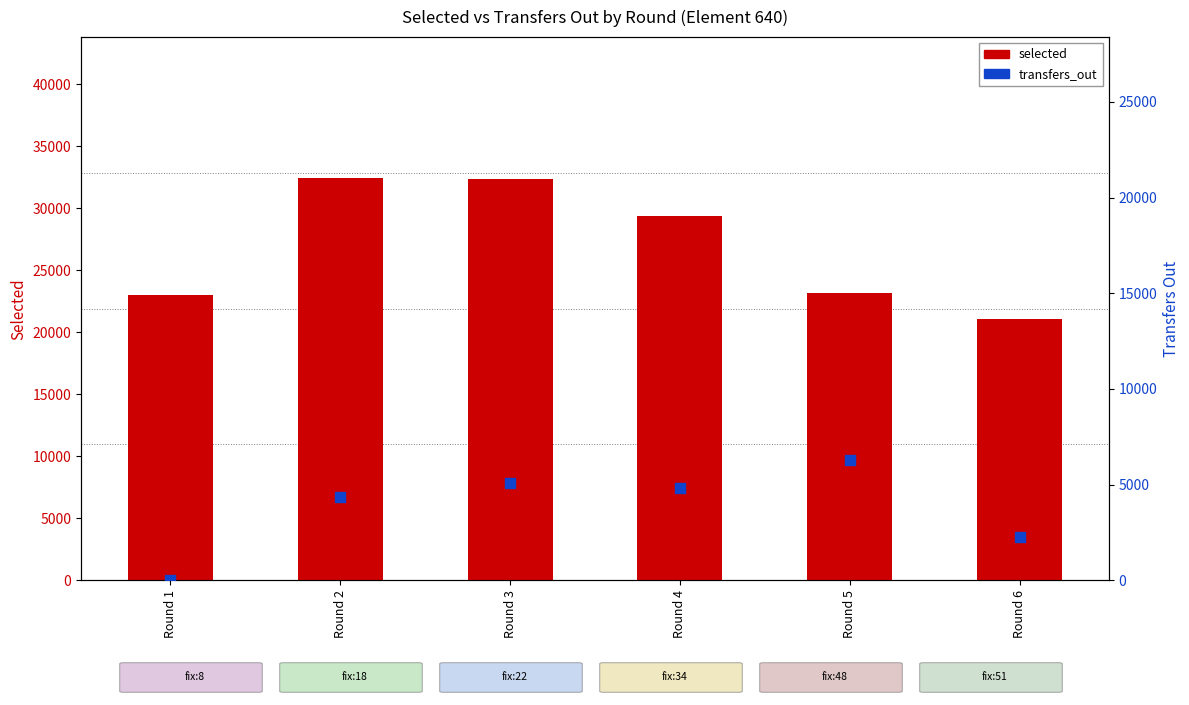

Is the value of selected at Round 6 greater than the value of transfers_out at Round 1?

Yes